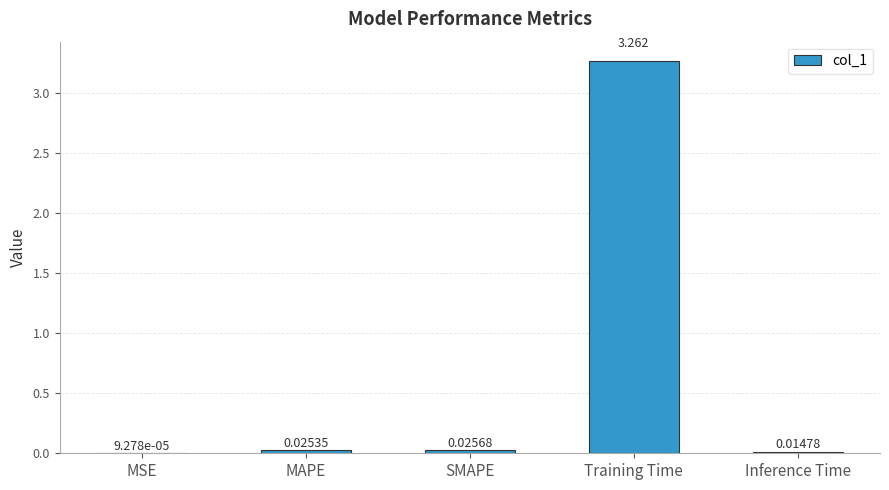

The chart shows a value of 5.2 at Training Time. True or false?

False